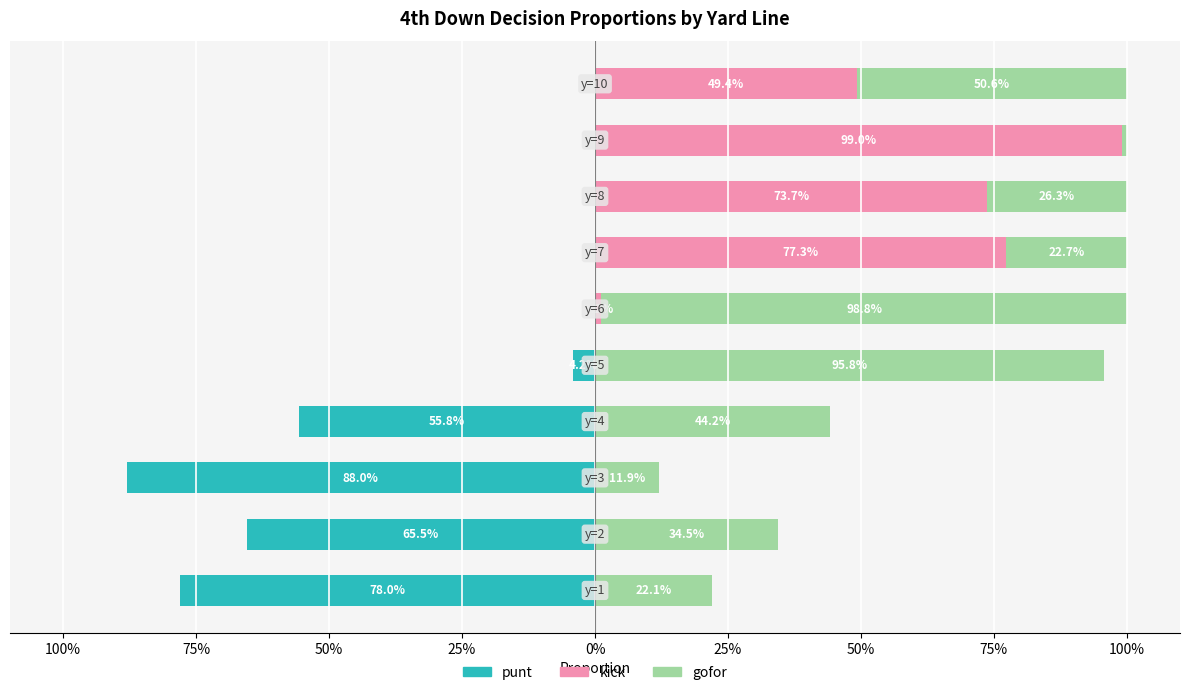

What is the maximum value for punt?

0.9